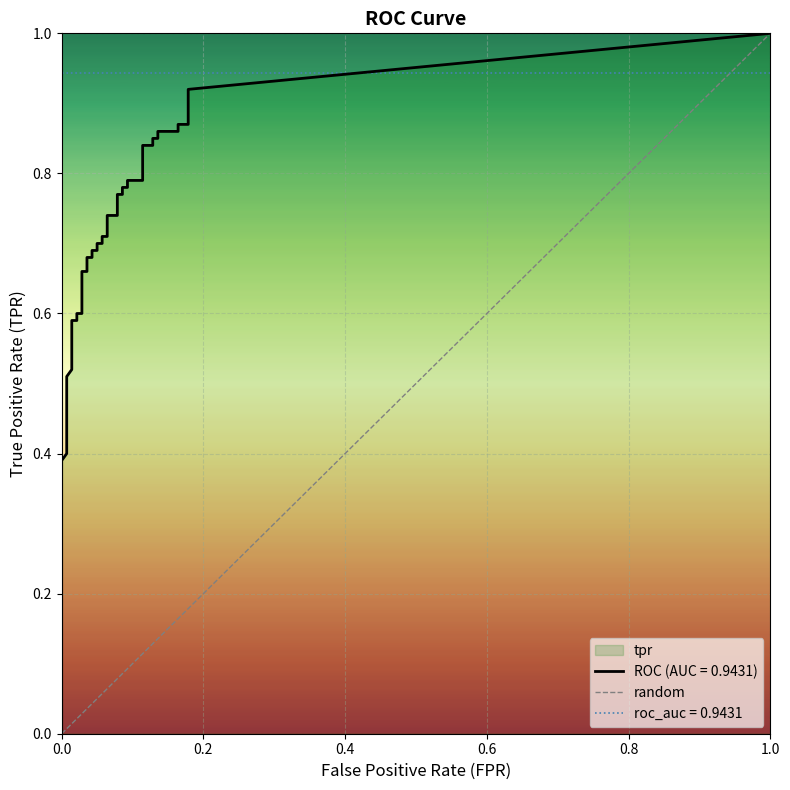

The value at 0.0 is 1. True or false?

False